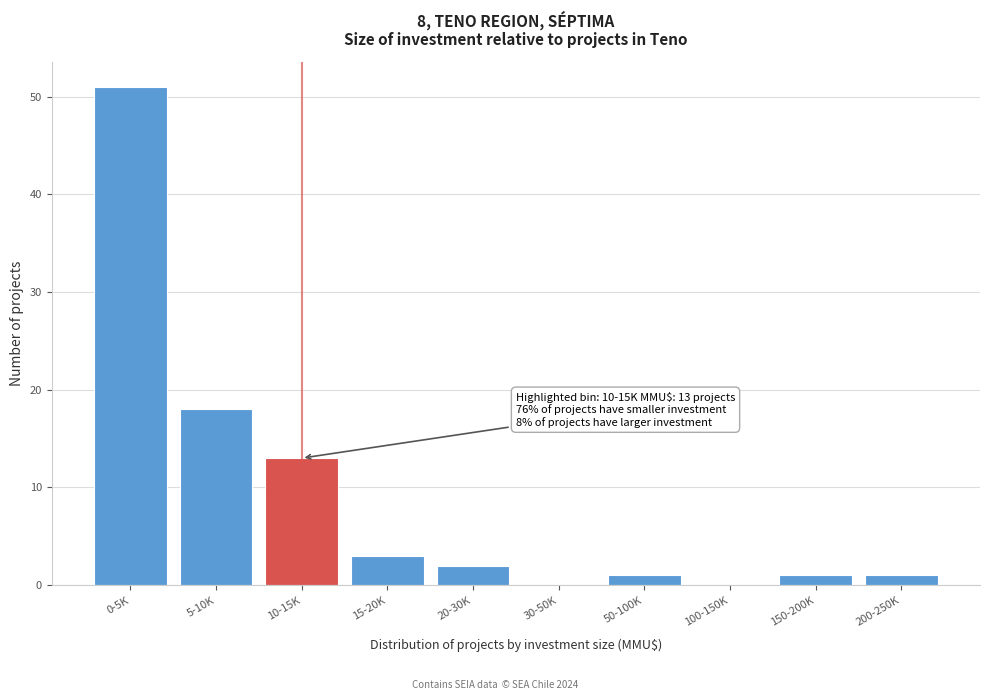

Reading right to left, list all the values displayed in this chart.

200-250K=1	150-200K=1	100-150K=0	50-100K=1	30-50K=0	20-30K=2	15-20K=3	10-15K=13	5-10K=18	0-5K=51